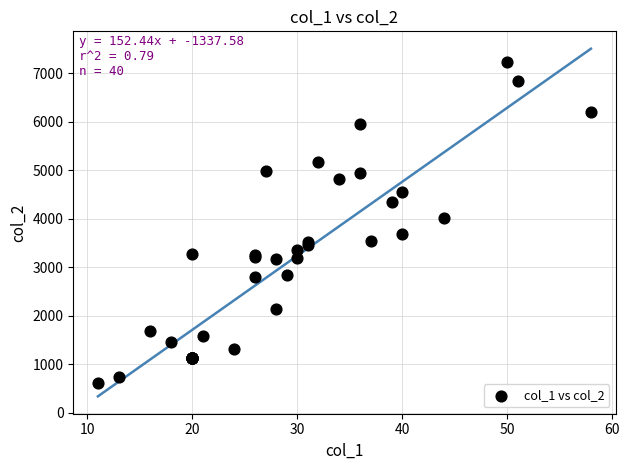

What Y value in the scatter plot is closest to 3924?

4016